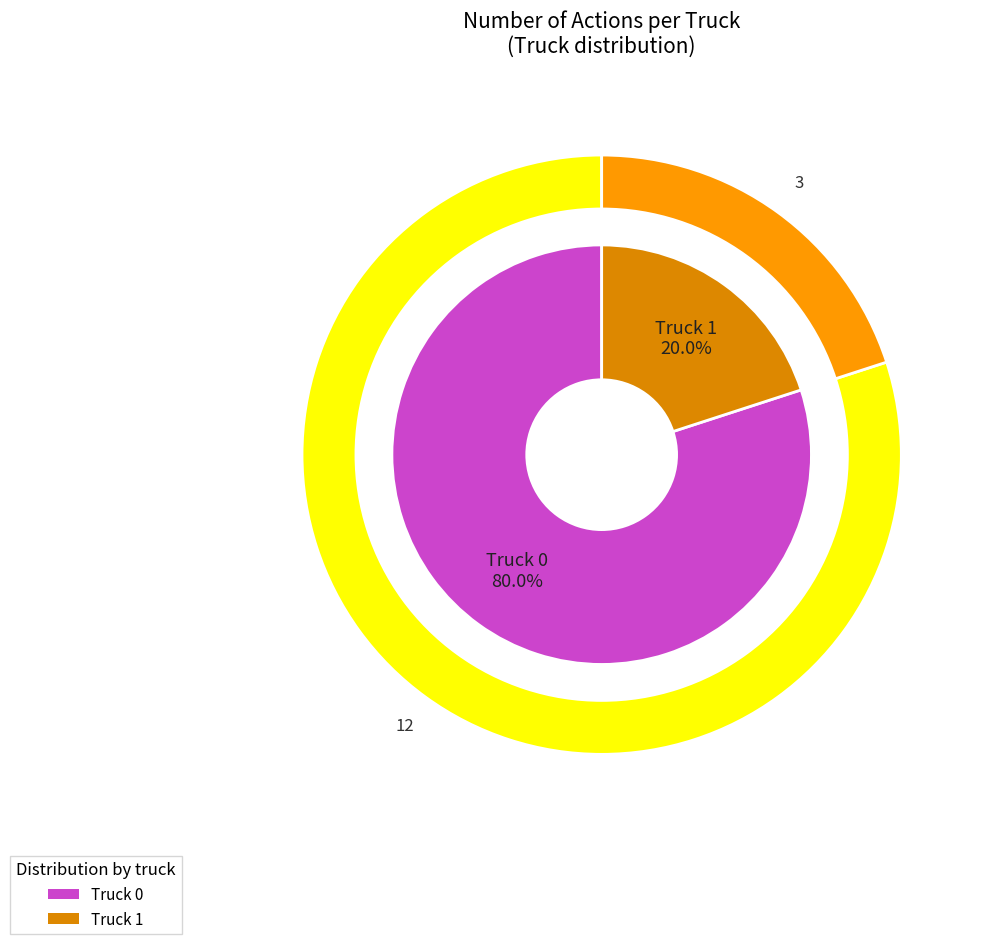

Rank the categories by value from highest to lowest.

Truck 0, Truck 1